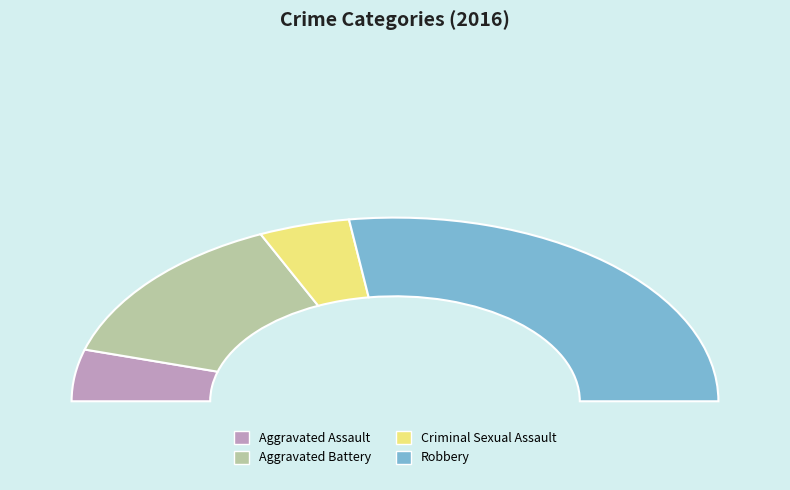

To the nearest percent, what is the average slice percentage?

25%